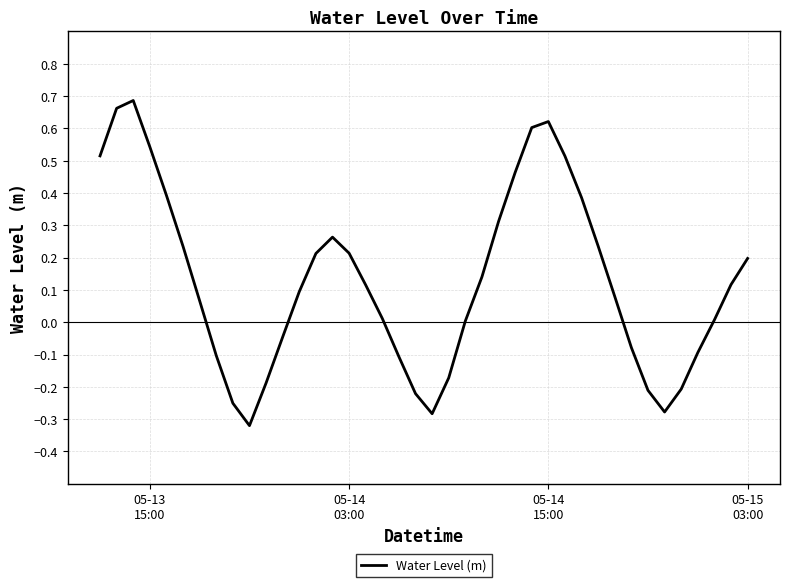

What is the difference between the maximum and minimum values?

1.0